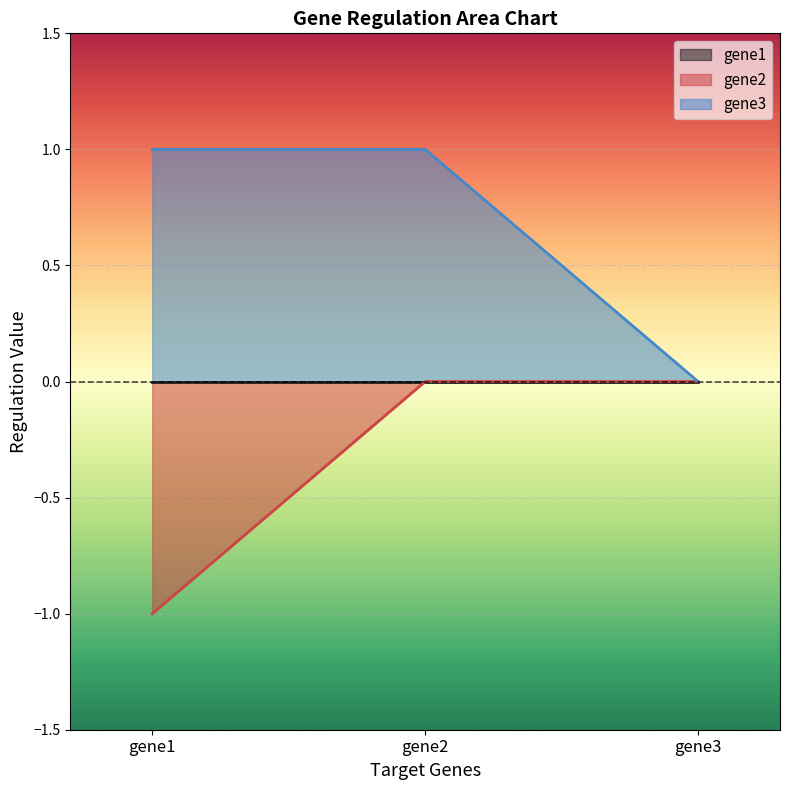

The gene2 series shows 1 at gene2. True or false?

False